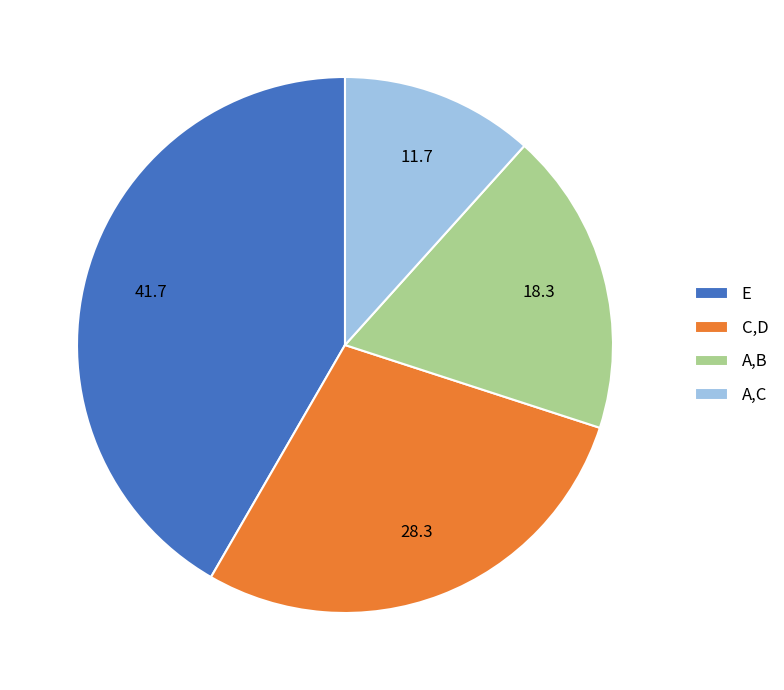

Is the sum of A,B and E greater than half?

Yes